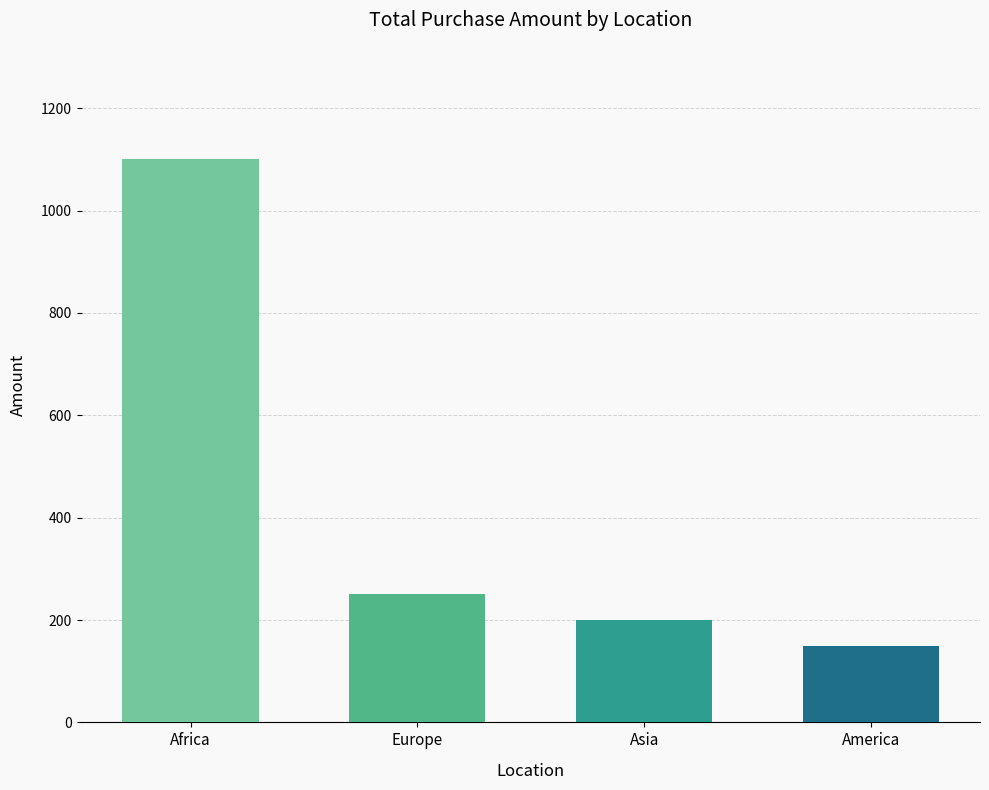

List the labels in order of value, smallest first.

America, Asia, Europe, Africa